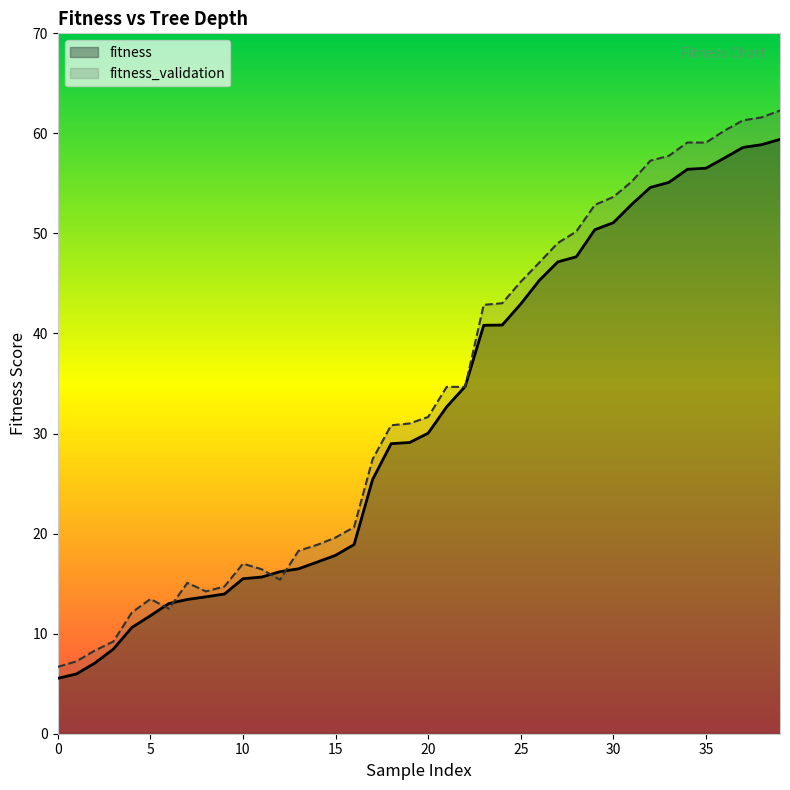

Reading right to left, list all the values displayed in this chart.

fitness: 59.4	58.9	58.6	57.5	56.5	56.4	55.1	54.6	52.9	51.1	50.4	47.7	47.2	45.3	43.0	40.8	40.8	34.7	32.7	30.0	29.1	29.0	25.4	18.9	17.8	17.1	16.5	16.2	15.7	15.5	14.0	13.7	13.4	13.0	11.8	10.6	8.5	7.1	6.0	5.5
fitness_validation: 62.3	61.6	61.3	60.3	59.1	59.1	57.8	57.3	55.2	53.6	52.9	50.2	49.0	47.1	45.2	43.0	42.9	34.7	34.7	31.7	31.0	30.8	27.4	20.6	19.6	18.9	18.3	15.4	16.4	17.0	14.7	14.2	15.1	12.5	13.5	12.1	9.2	8.3	7.2	6.7